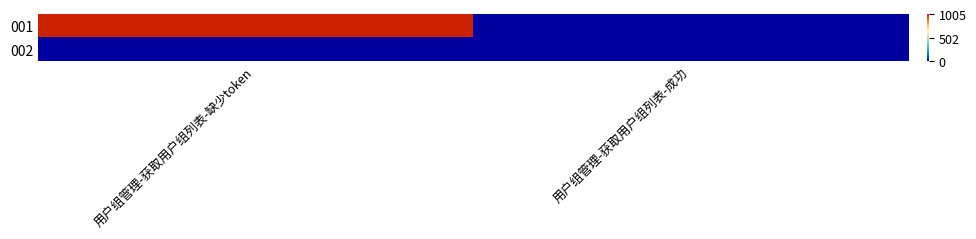

Between 用户组管理-获取用户组列表-成功 and 用户组管理-获取用户组列表-缺少token, which is larger?

用户组管理-获取用户组列表-缺少token